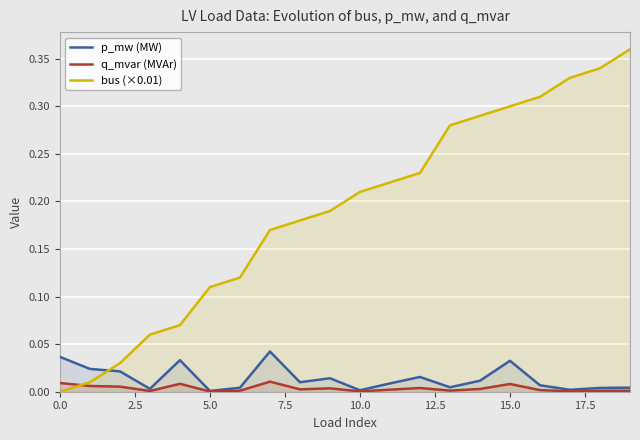

How many positive values does the bus (×0.01) series have?

19